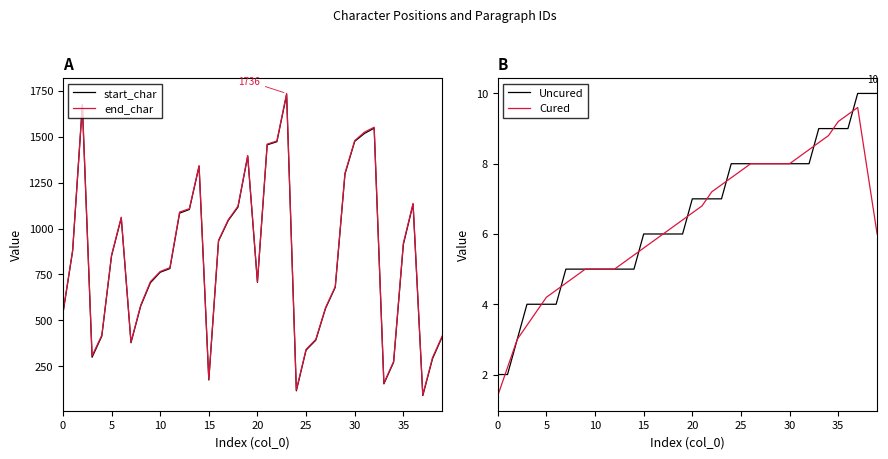

What is the difference between the second highest and second lowest values in the Cured series?

7.2